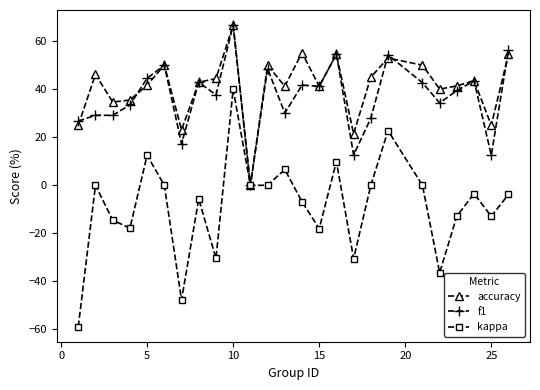

Does the chart display data point markers on the line(s)?

Yes